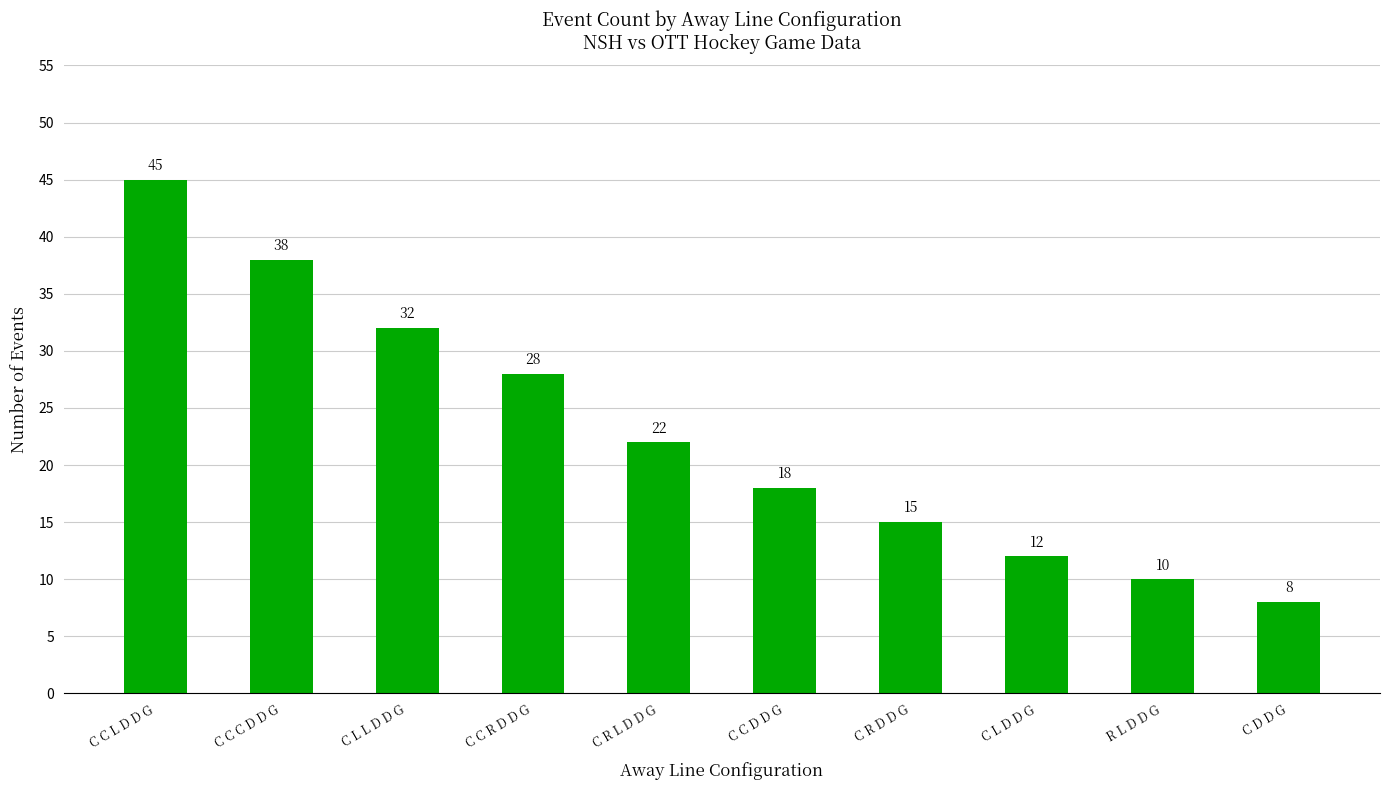

What is the label of the 8th bar from the left?

C L D D G